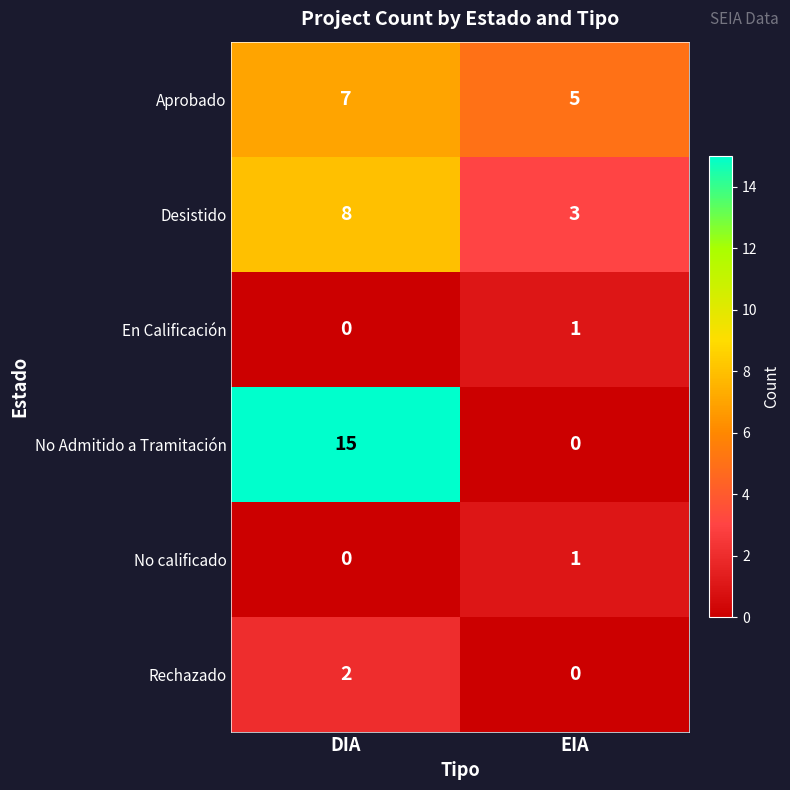

What is the sum of the Desistido values at DIA and EIA?

11